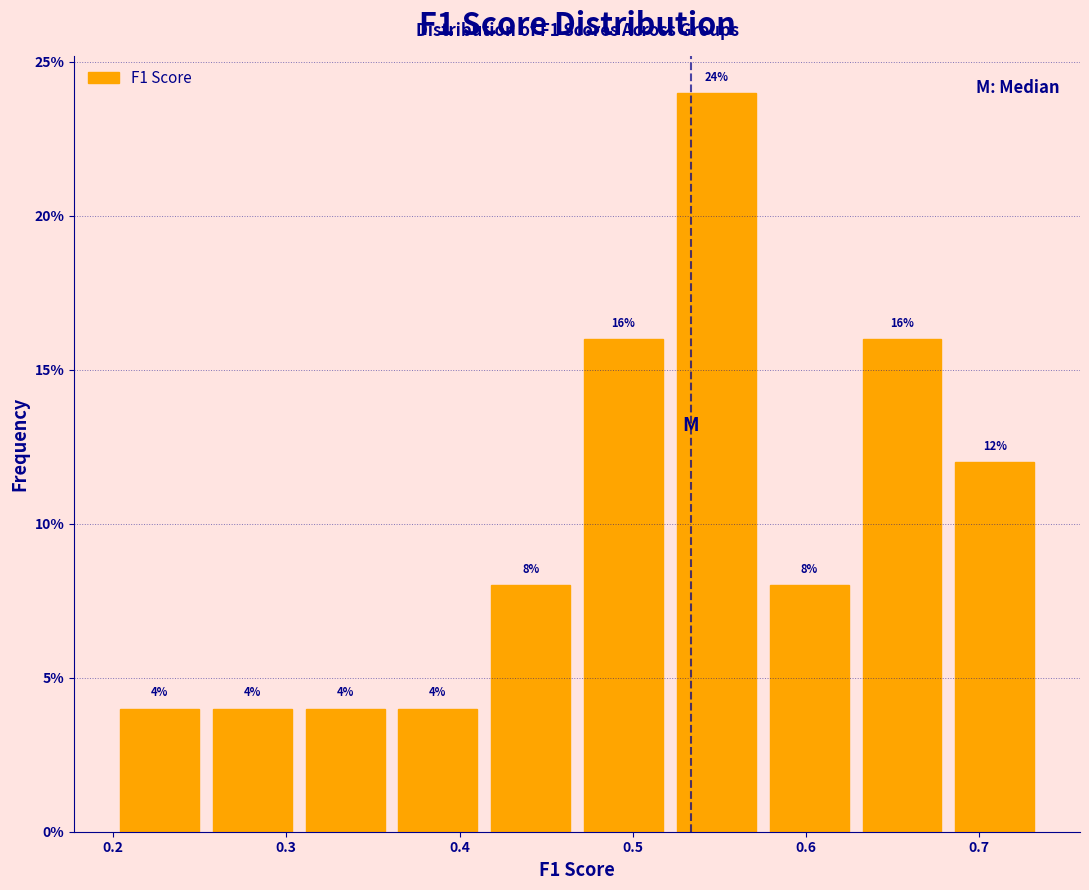

Reading left to right, list every bar in this chart as the range it spans on the x-axis followed by its height. The bar edges are not printed on the chart, so give them approximately, as read against the axis.

0.20 to 0.25: 4
0.25 to 0.31: 4
0.31 to 0.36: 4
0.36 to 0.41: 4
0.41 to 0.47: 8
0.47 to 0.52: 16
0.52 to 0.58: 24
0.58 to 0.63: 8
0.63 to 0.68: 16
0.68 to 0.74: 12